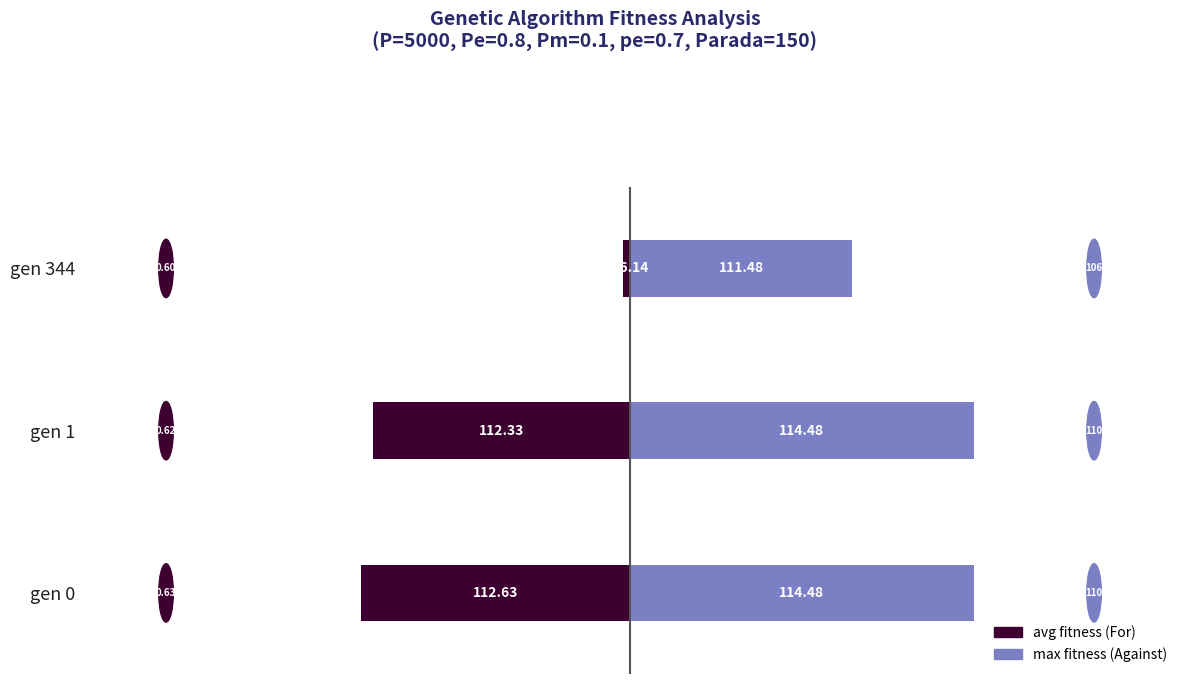

How many series are shown in this chart?

2